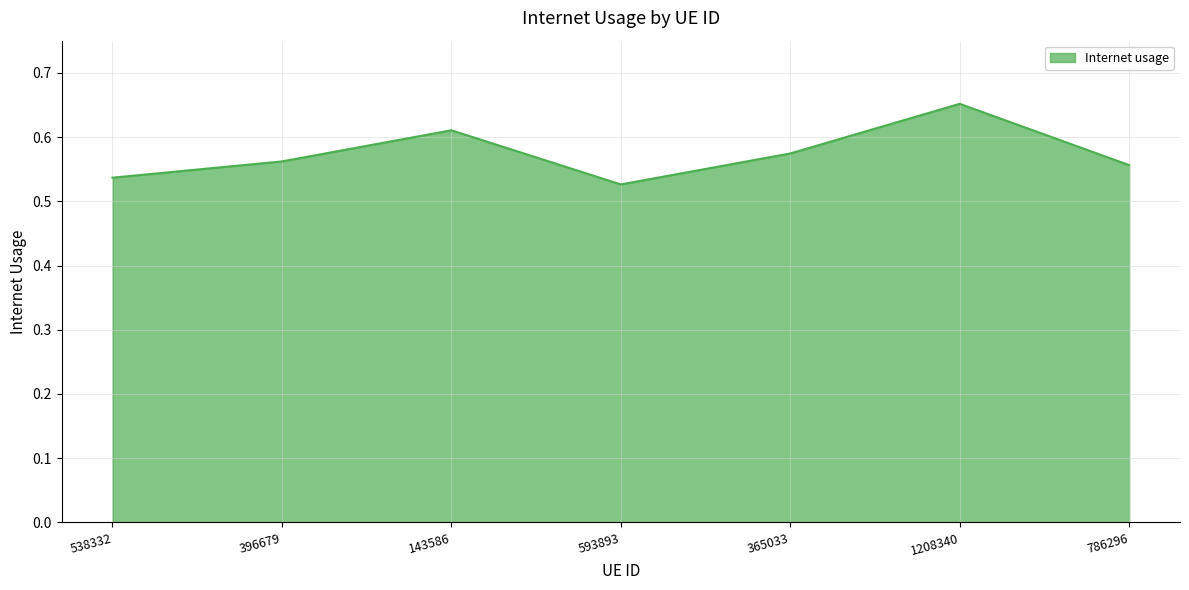

What is the sum of the values at 786296 and 538332?

1.1